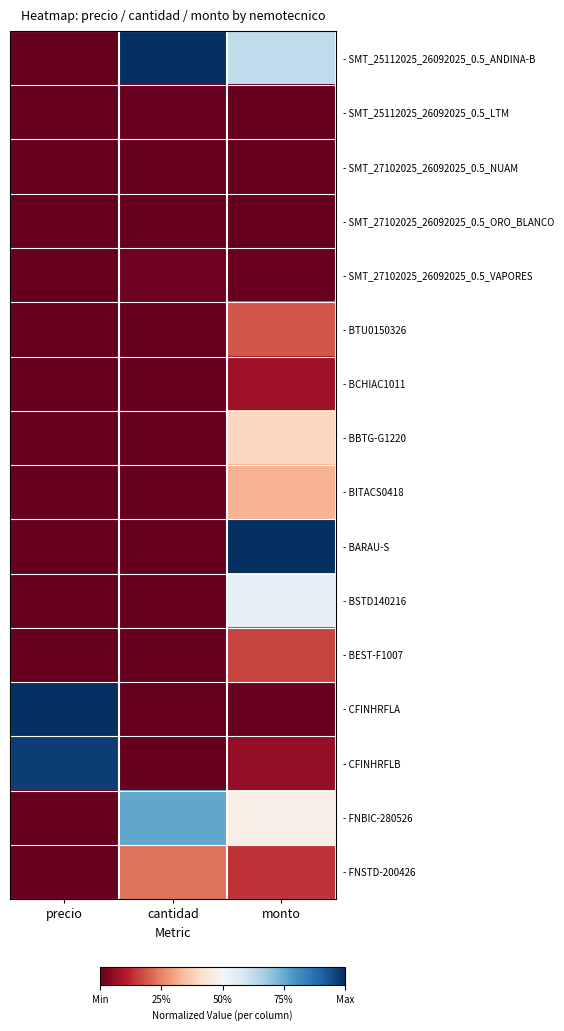

Reading left to right, transcribe all the data shown in this chart.

- SMT_25112025_26092025_0.5_ANDINA-B: precio=0.0	cantidad=1.0	monto=0.6
- SMT_25112025_26092025_0.5_LTM: precio=0.0	cantidad=0.0	monto=0.0
- SMT_27102025_26092025_0.5_NUAM: precio=0.0	cantidad=0.0	monto=0.0
- SMT_27102025_26092025_0.5_ORO_BLANCO: precio=0.0	cantidad=0.0	monto=0.0
- SMT_27102025_26092025_0.5_VAPORES: precio=0.0	cantidad=0.0	monto=0.0
- BTU0150326: precio=0.0	cantidad=0.0	monto=0.2
- BCHIAC1011: precio=0.0	cantidad=0.0	monto=0.1
- BBTG-G1220: precio=0.0	cantidad=0.0	monto=0.4
- BITACS0418: precio=0.0	cantidad=0.0	monto=0.3
- BARAU-S: precio=0.0	cantidad=0.0	monto=1.0
- BSTD140216: precio=0.0	cantidad=0.0	monto=0.5
- BEST-F1007: precio=0.0	cantidad=0.0	monto=0.2
- CFINHRFLA: precio=1.0	cantidad=0.0	monto=0.0
- CFINHRFLB: precio=1.0	cantidad=0.0	monto=0.1
- FNBIC-280526: precio=0.0	cantidad=0.8	monto=0.5
- FNSTD-200426: precio=0.0	cantidad=0.2	monto=0.1